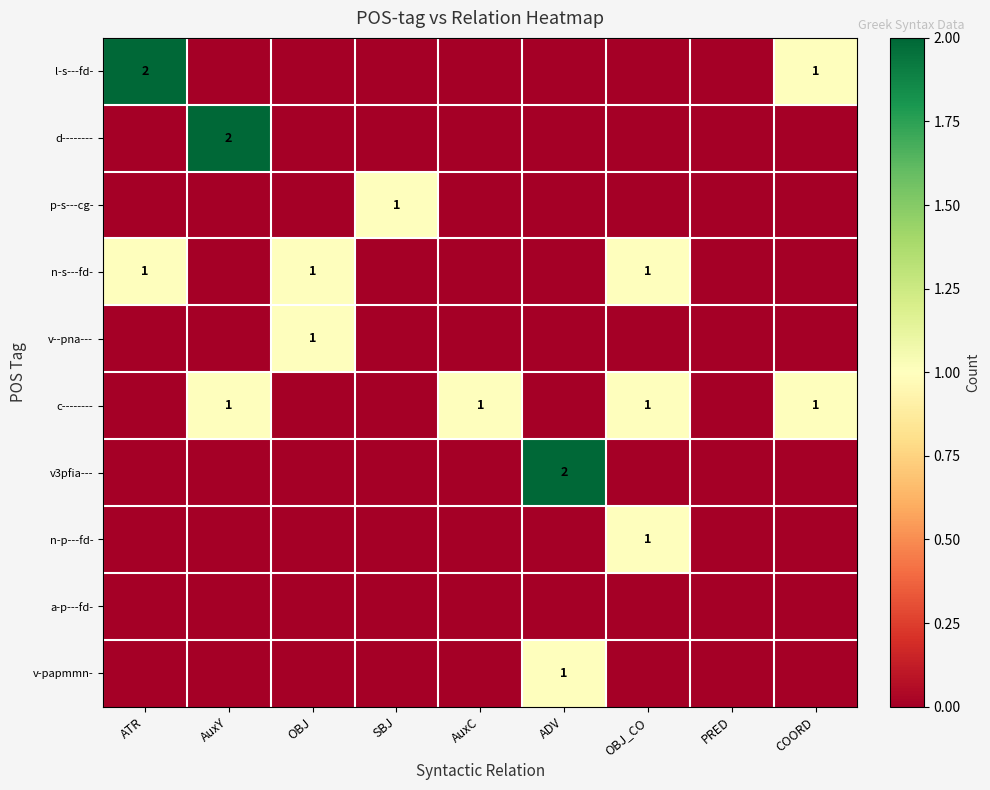

The p-s---cg- series shows 1 at SBJ. True or false?

True